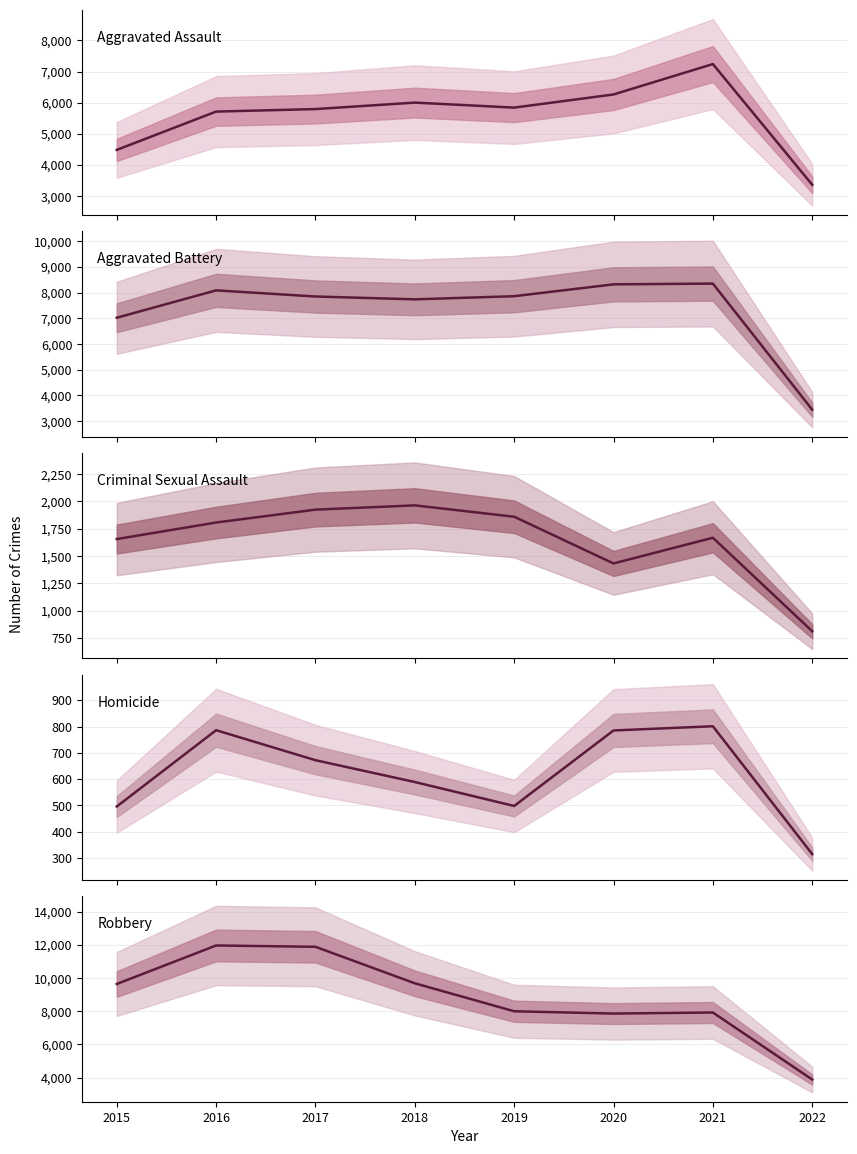

True or false: Aggravated Battery has more than 2 points higher than both neighbors.

False